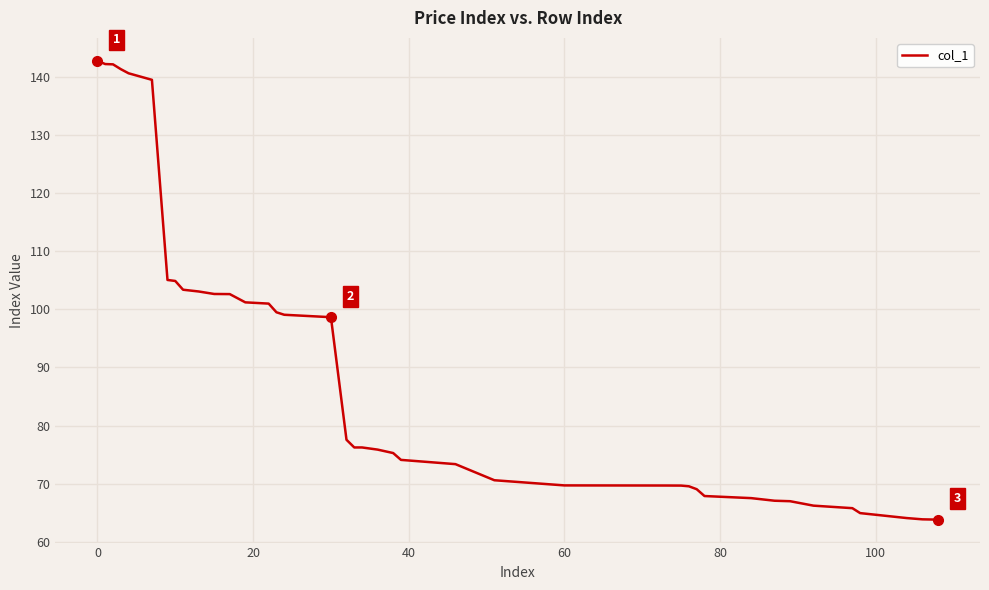

What is the minimum value shown in the chart?

63.8